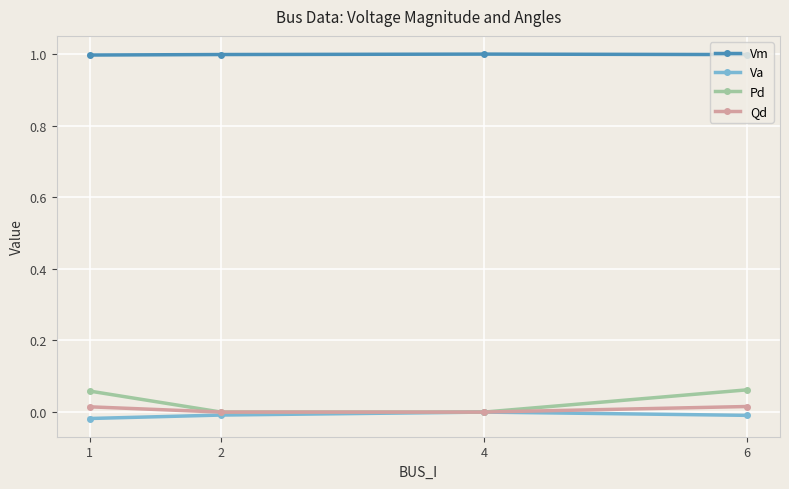

Which series has the widest spread of values?

Pd